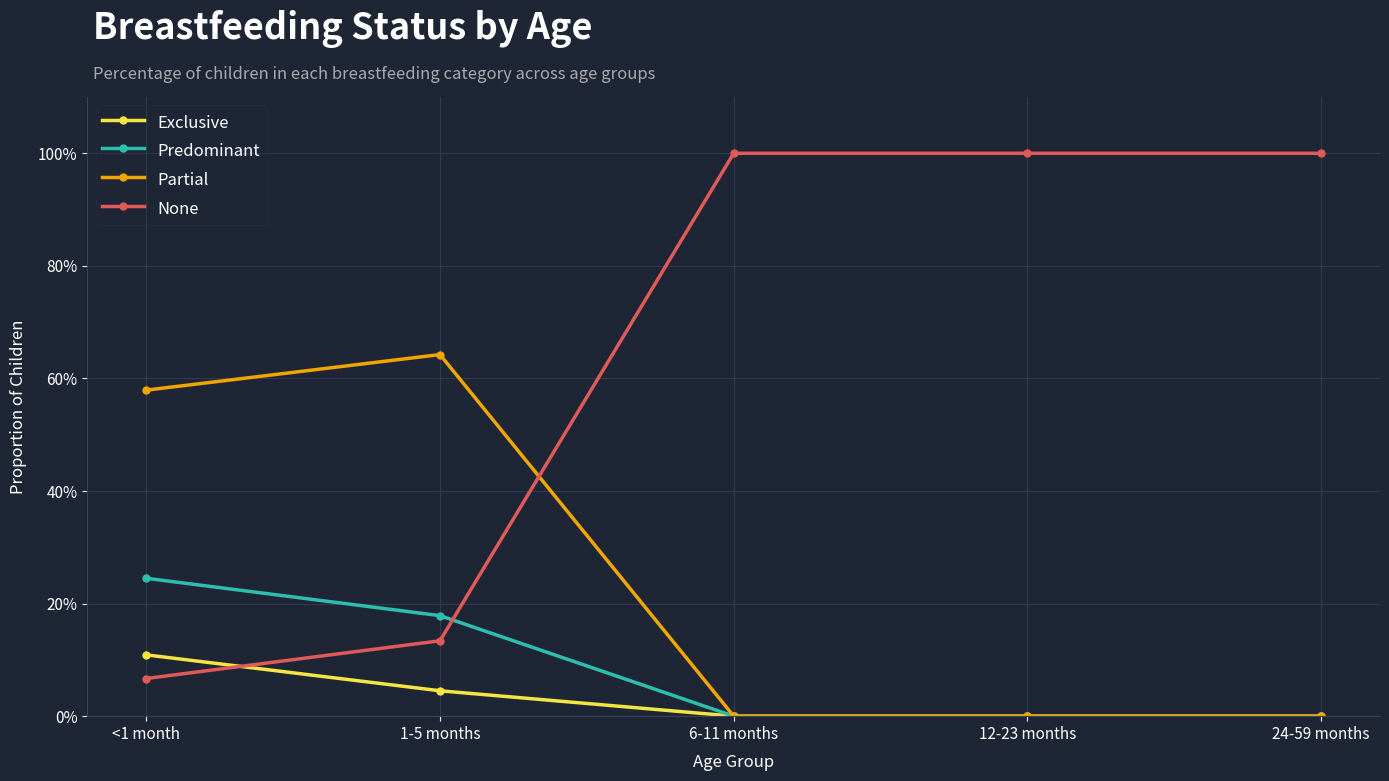

Reading left to right, transcribe all the data shown in this chart.

Exclusive: <1 month=0.1	1-5 months=0.0	6-11 months=0.0	12-23 months=0.0	24-59 months=0.0
Predominant: <1 month=0.2	1-5 months=0.2	6-11 months=0.0	12-23 months=0.0	24-59 months=0.0
Partial: <1 month=0.6	1-5 months=0.6	6-11 months=0.0	12-23 months=0.0	24-59 months=0.0
None: <1 month=0.1	1-5 months=0.1	6-11 months=1.0	12-23 months=1.0	24-59 months=1.0